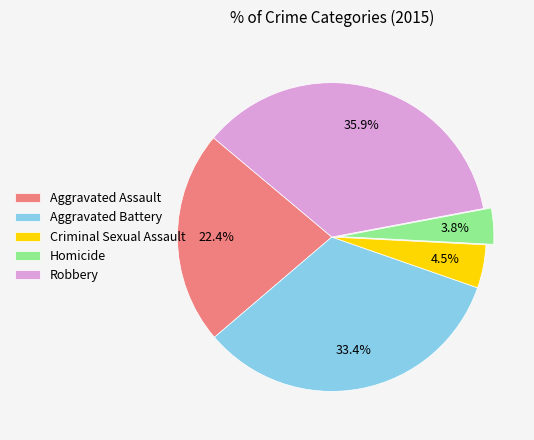

Approximately how many times larger is the value at Aggravated Assault compared to Aggravated Battery?

0.7